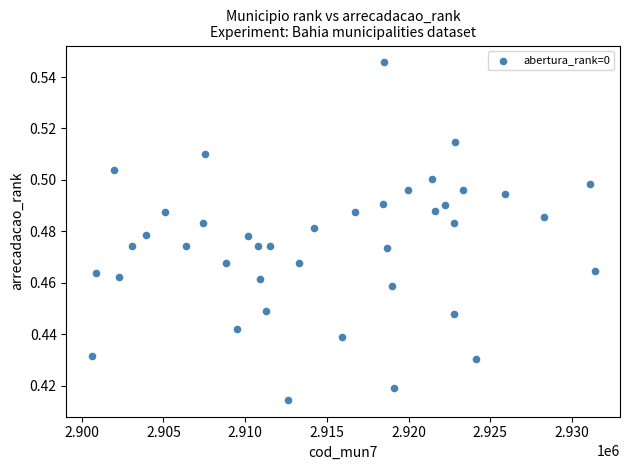

What is the range of X values (max minus min)?

30797.0